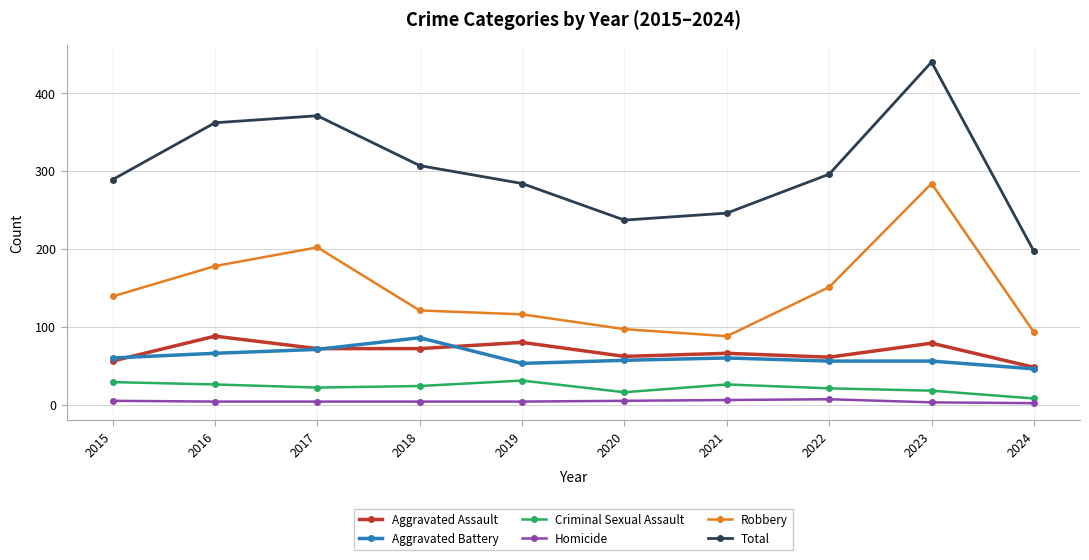

What is the value of the Aggravated Battery point at the 3rd from the left?

71